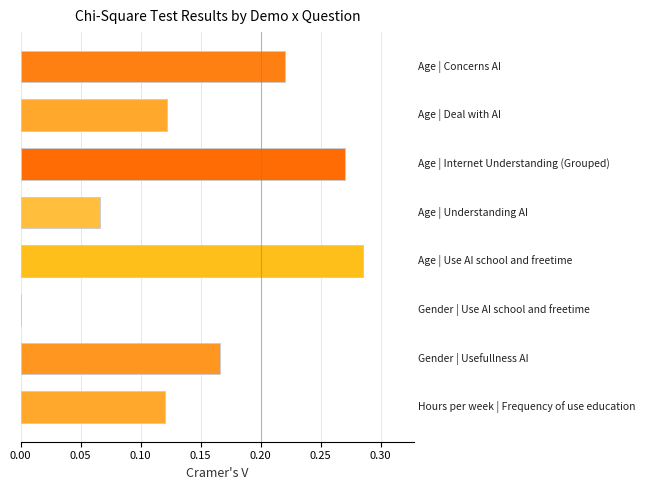

How many values are above zero?

7